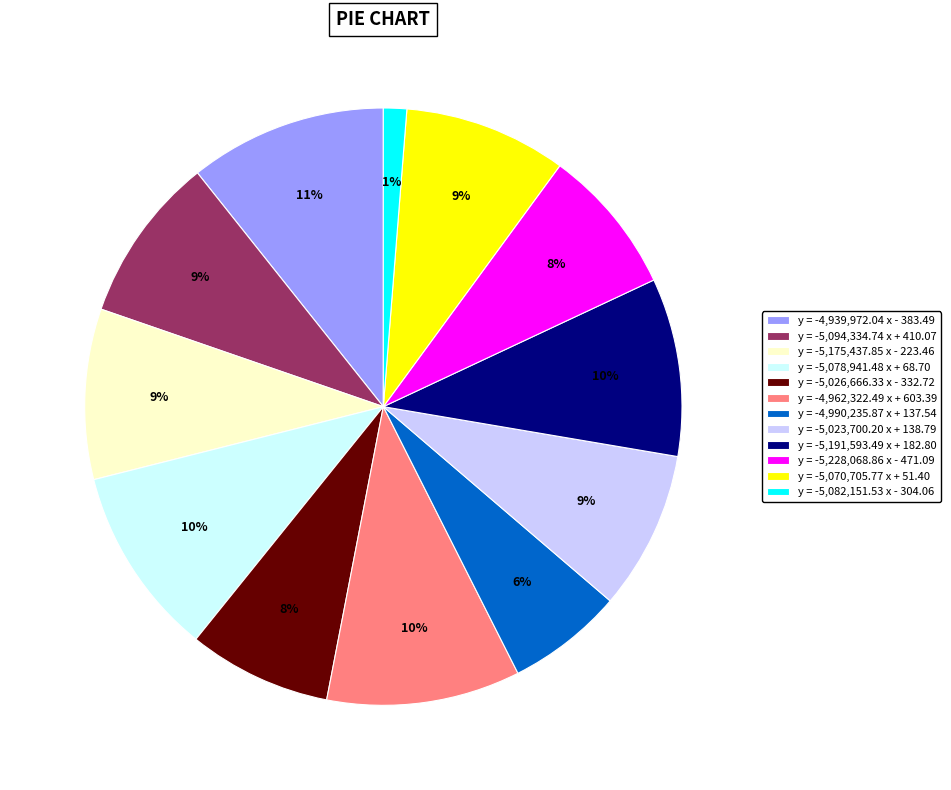

To the nearest percent, what is the average slice percentage?

8%